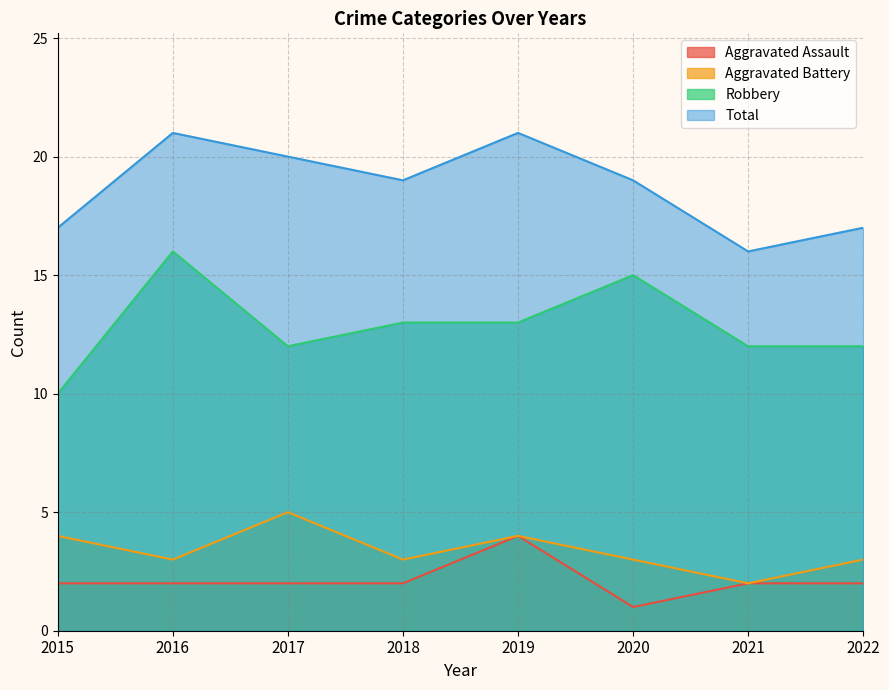

At which category does Total reach its first local peak?

2016